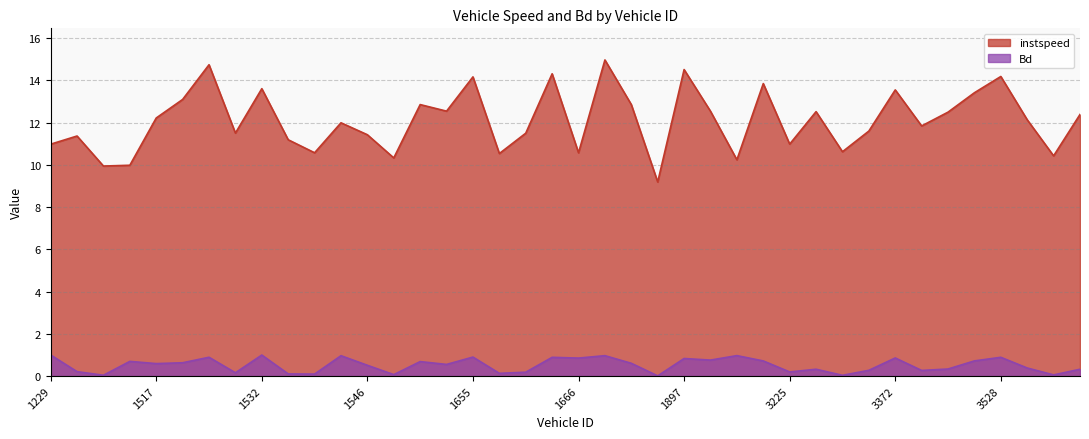

True or false: Bd and instspeed intersect in this chart.

False